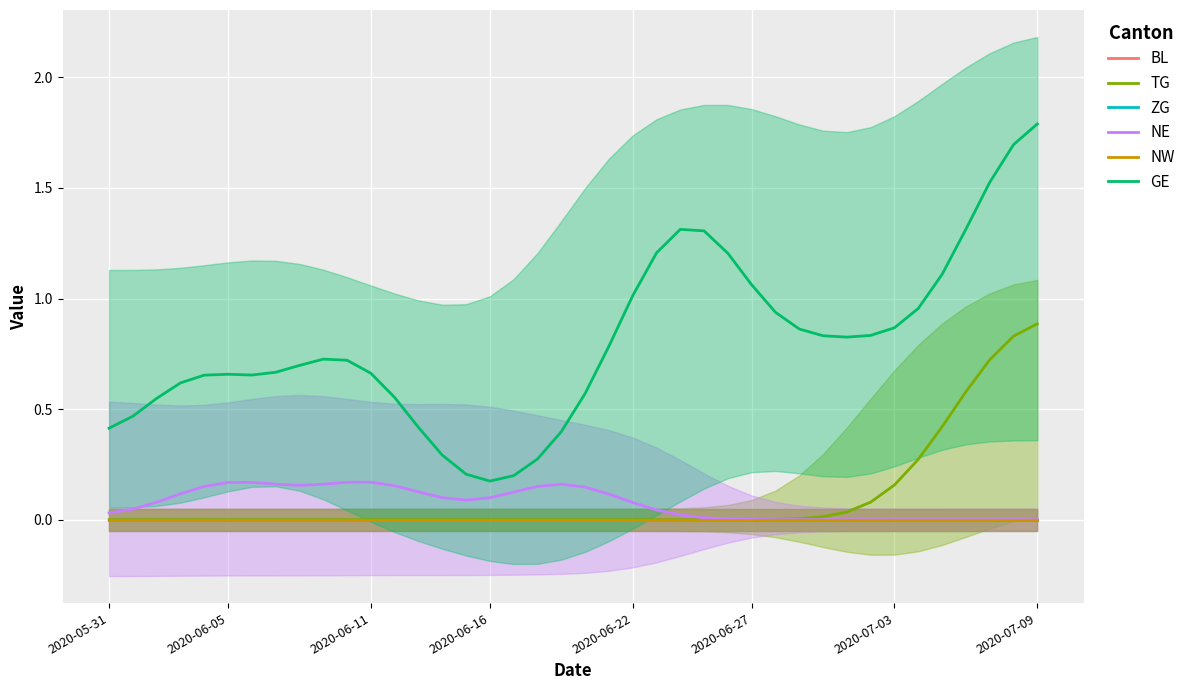

What position from the left is 2020-06-22?

5